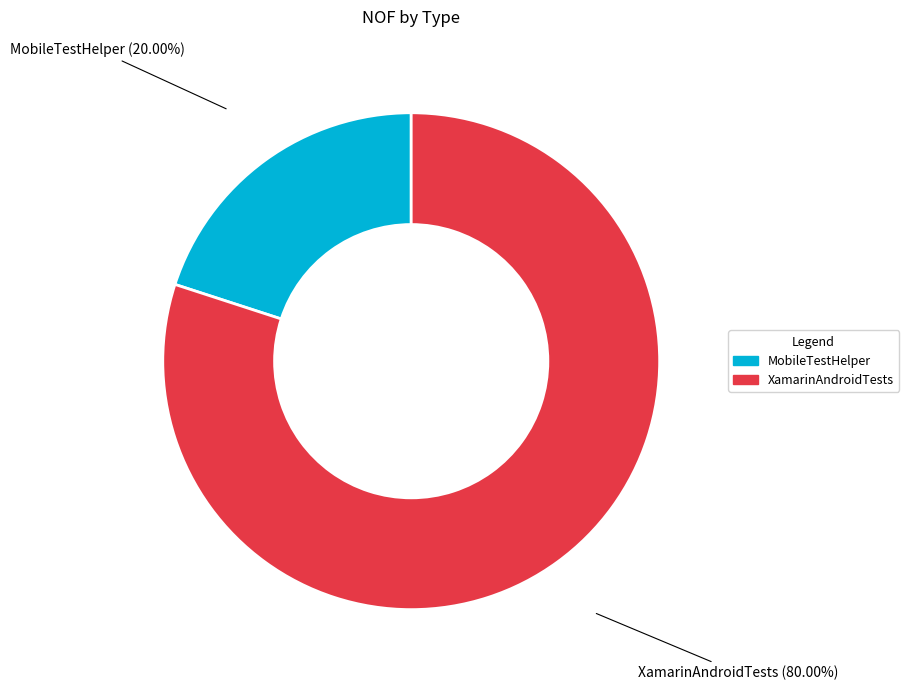

What is the largest slice in the pie chart?

XamarinAndroidTests